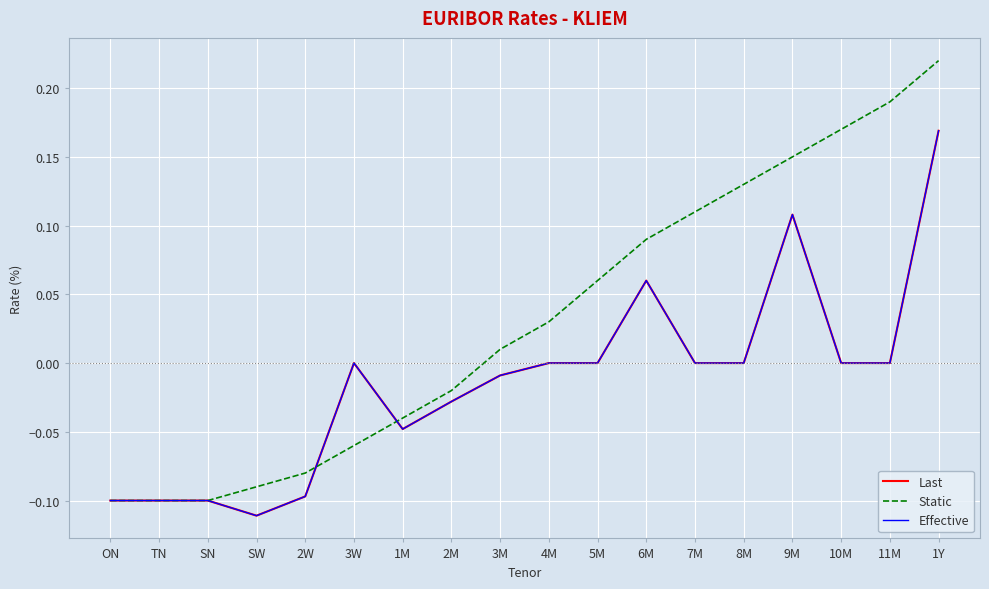

Reading left to right, list all the values displayed in this chart.

Last: -0.1	-0.1	-0.1	-0.1	-0.1	0.0	-0.0	-0.0	-0.0	0.0	0.0	0.1	0.0	0.0	0.1	0.0	0.0	0.2
Static: -0.1	-0.1	-0.1	-0.1	-0.1	-0.1	-0.0	-0.0	0.0	0.0	0.1	0.1	0.1	0.1	0.1	0.2	0.2	0.2
Effective: -0.1	-0.1	-0.1	-0.1	-0.1	0.0	-0.0	-0.0	-0.0	0.0	0.0	0.1	0.0	0.0	0.1	0.0	0.0	0.2